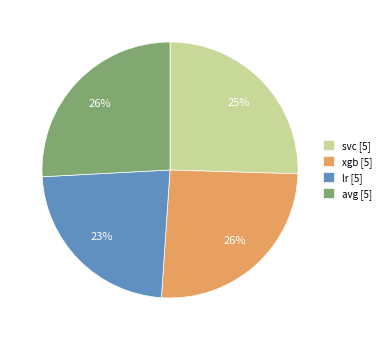

Is the sum of svc [5] and xgb [5] greater than half?

Yes